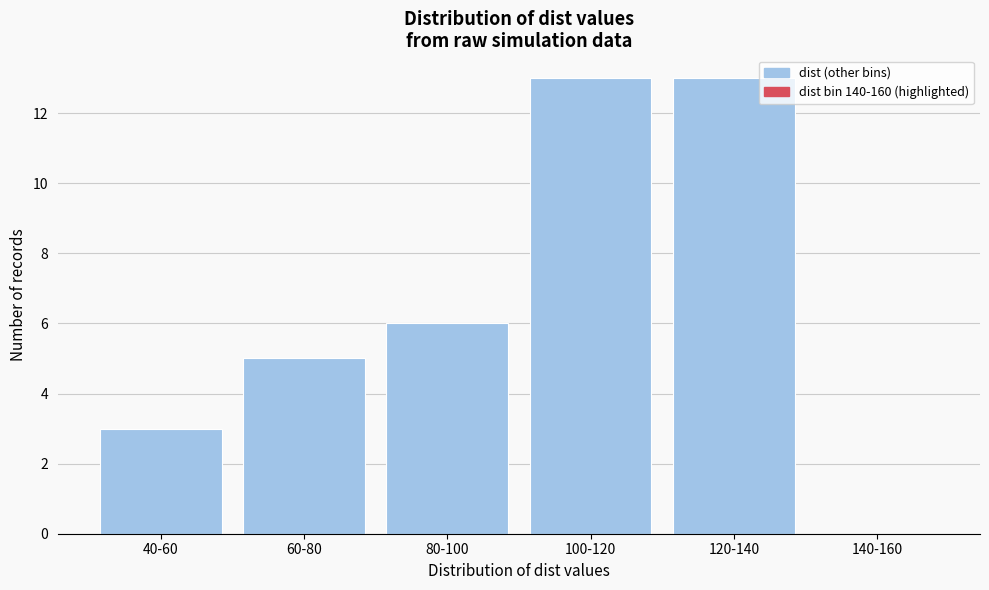

Reading left to right, what are all the values shown in this chart?

40-60=3	60-80=5	80-100=6	100-120=13	120-140=13	140-160=0